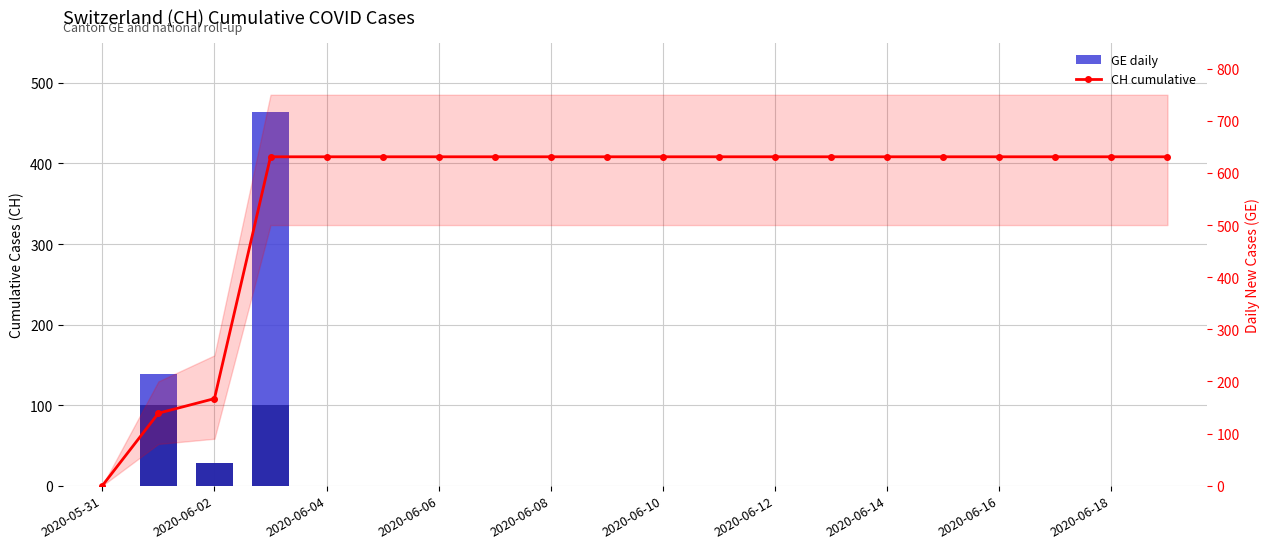

What is the average value of the GE daily series?

32